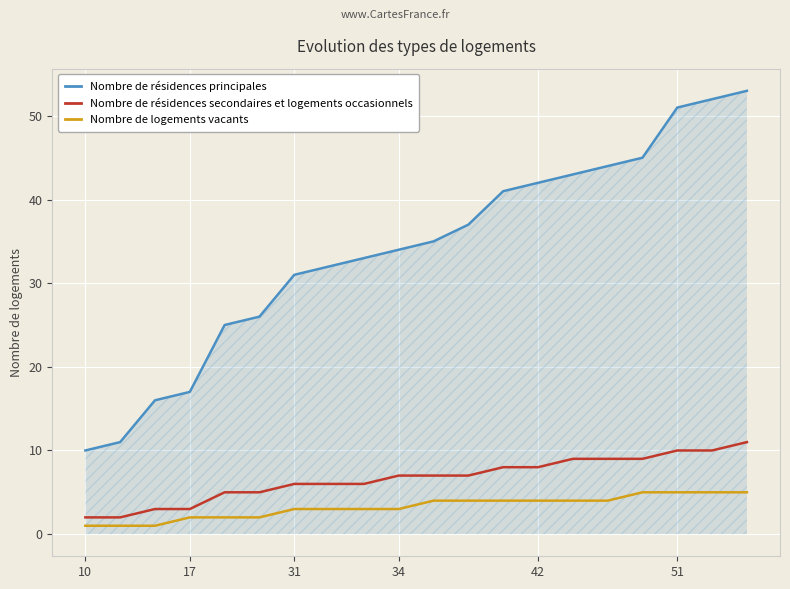

What is the highest value of the Nombre de logements vacants series?

5